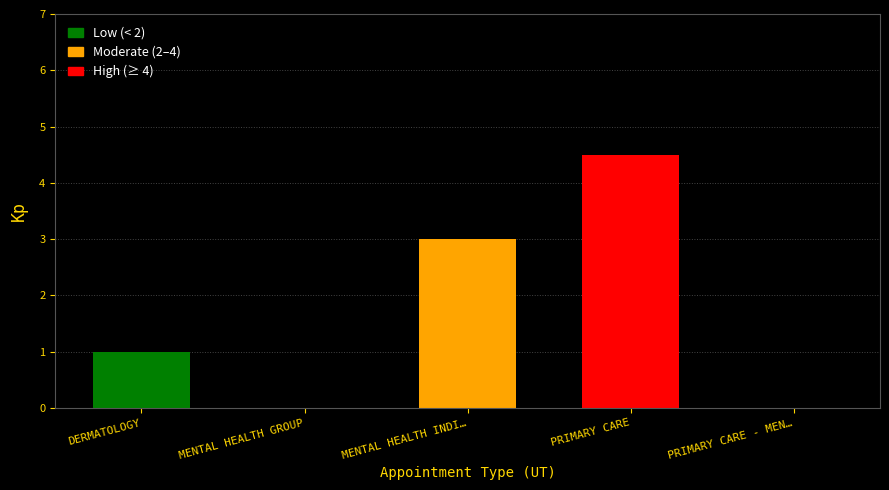

What is the sum of all values?

8.5